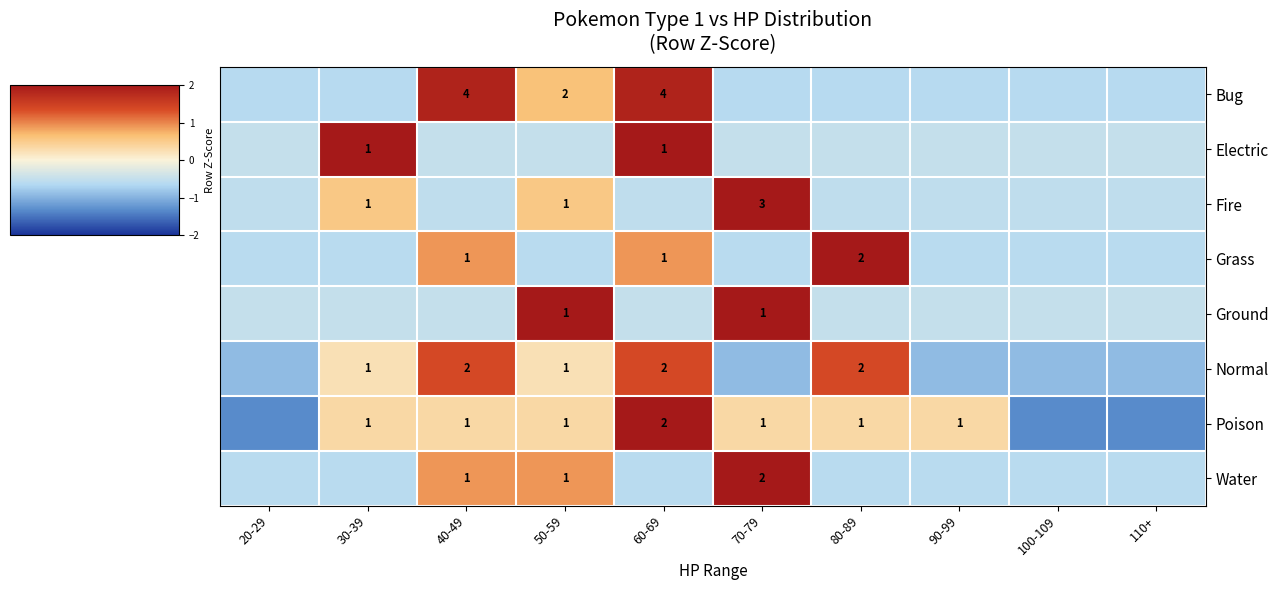

How many distinct data groups are displayed?

8